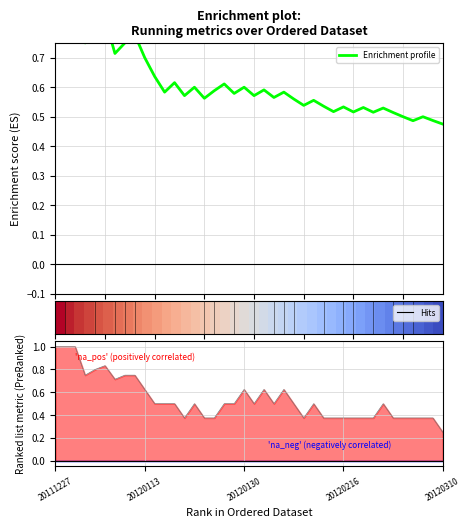

How many lines are shown in the chart?

2